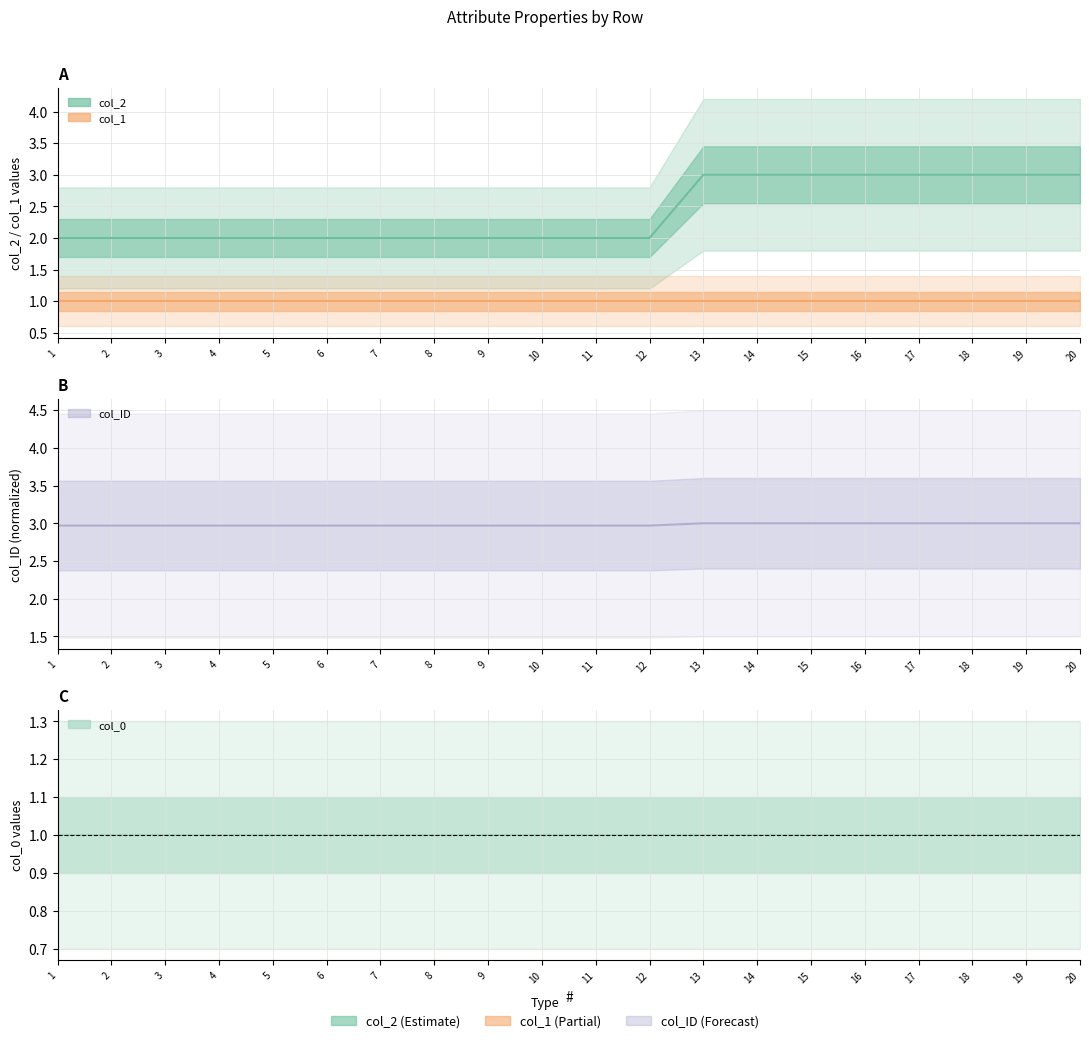

Does the chart display data point markers on the line(s)?

No